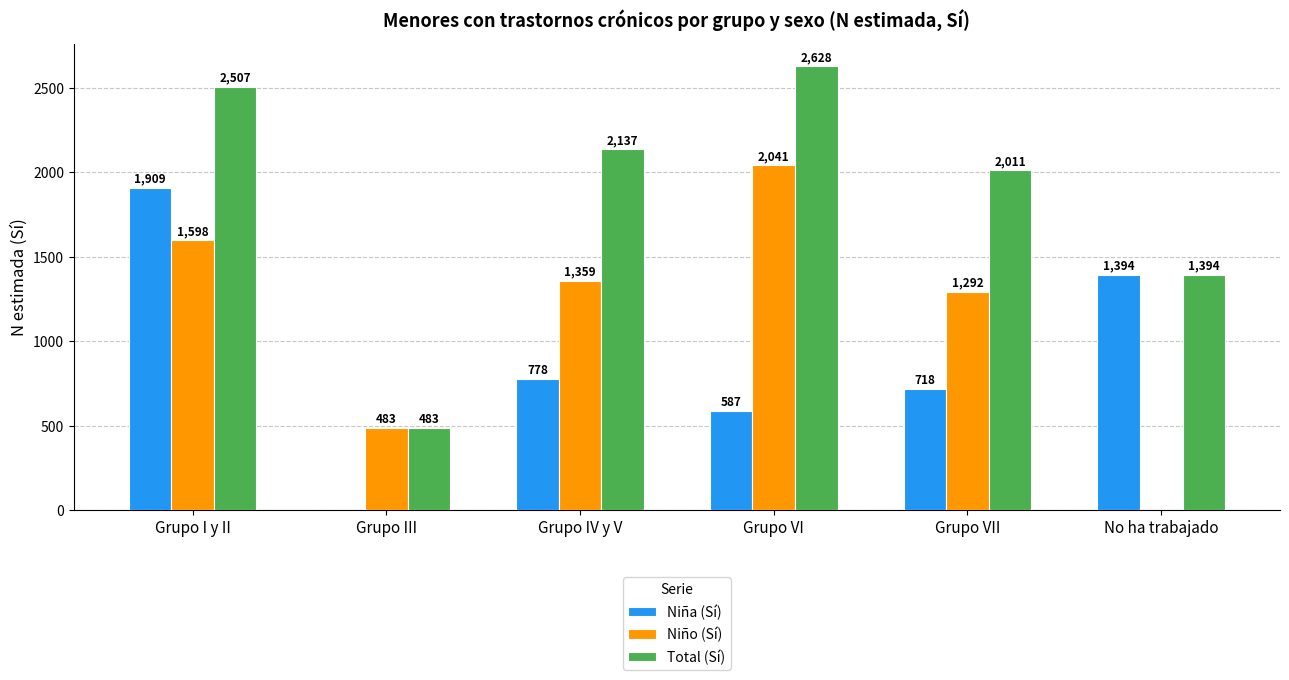

Reading left to right, list all the values displayed in this chart.

Niña (Sí): 1909	0	778	587	718	1394
Niño (Sí): 1598	483	1359	2041	1292	0
Total (Sí): 2507	483	2137	2628	2011	1394